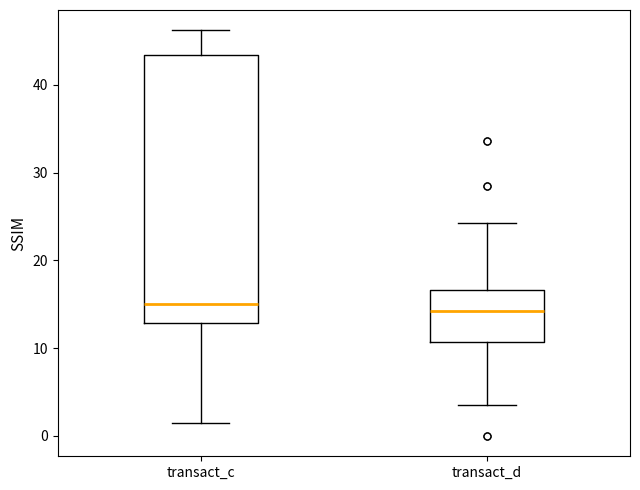

Reading left to right, transcribe this box plot: for each box, give where its median line is, the range the box spans, and where its two whiskers end, as read against the y-axis. The values are not printed on the chart, so give them approximately, as read against the axis.

transact_c: median 15, box 13 to 43, whiskers 1 to 46
transact_d: median 14, box 11 to 17, whiskers 4 to 24